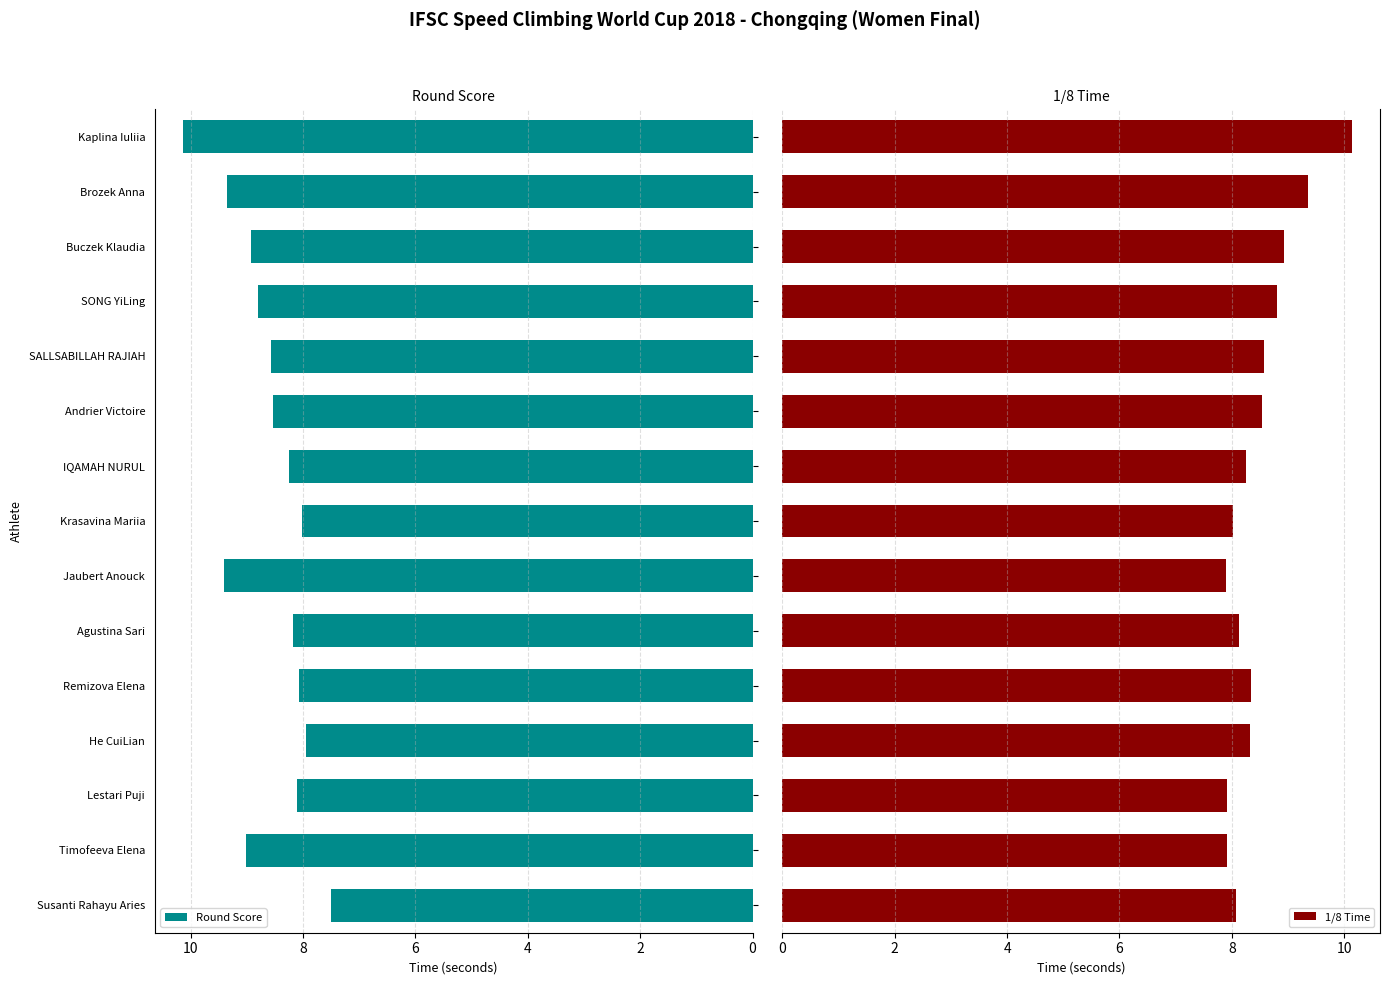

What is the difference between the second highest and minimum values in the Round Score series?

1.9